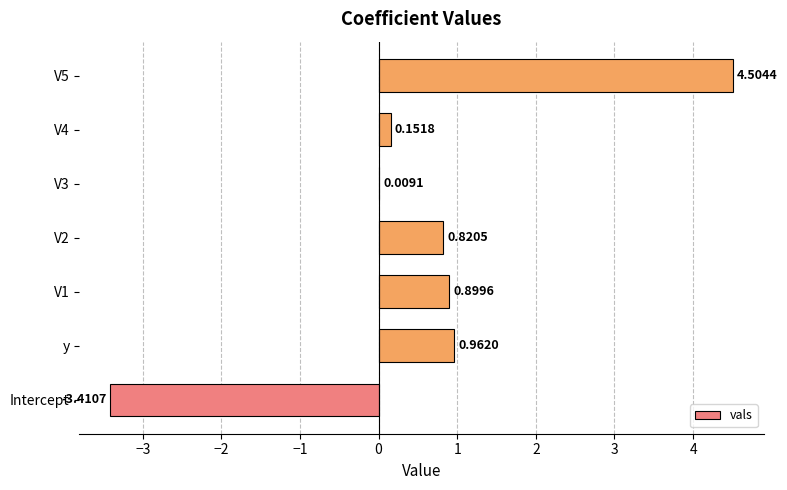

Which has a higher value, V5 or V3?

V5